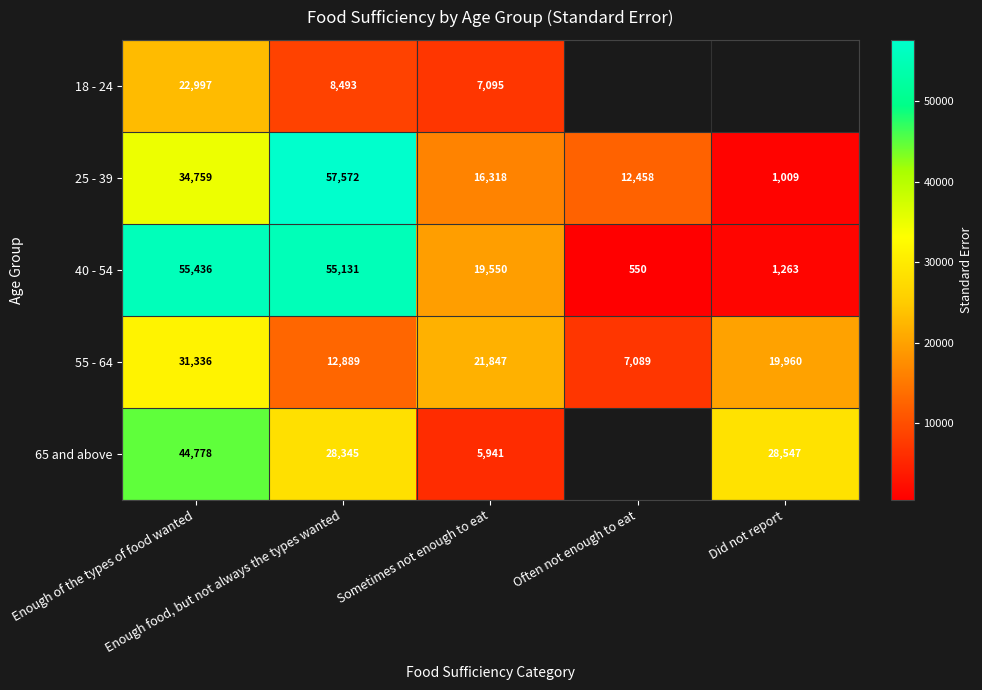

What is the difference between the 40 - 54 values at Enough of the types of food wanted and Did not report?

54173.9